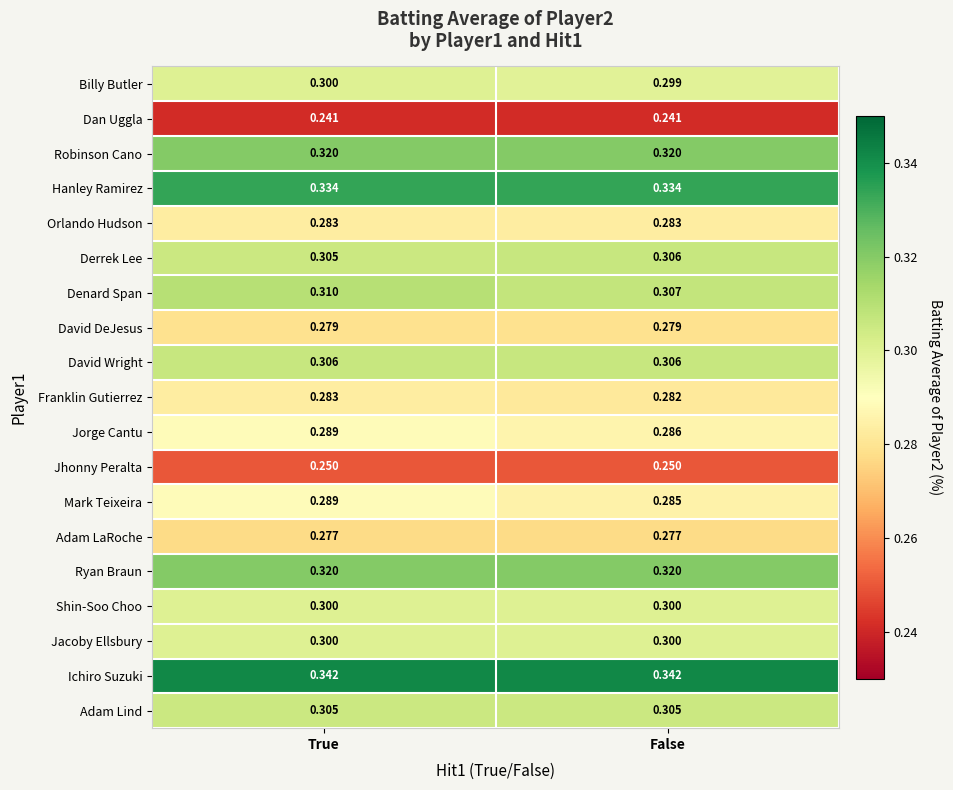

What is the spread (max minus min) of values at True?

0.1